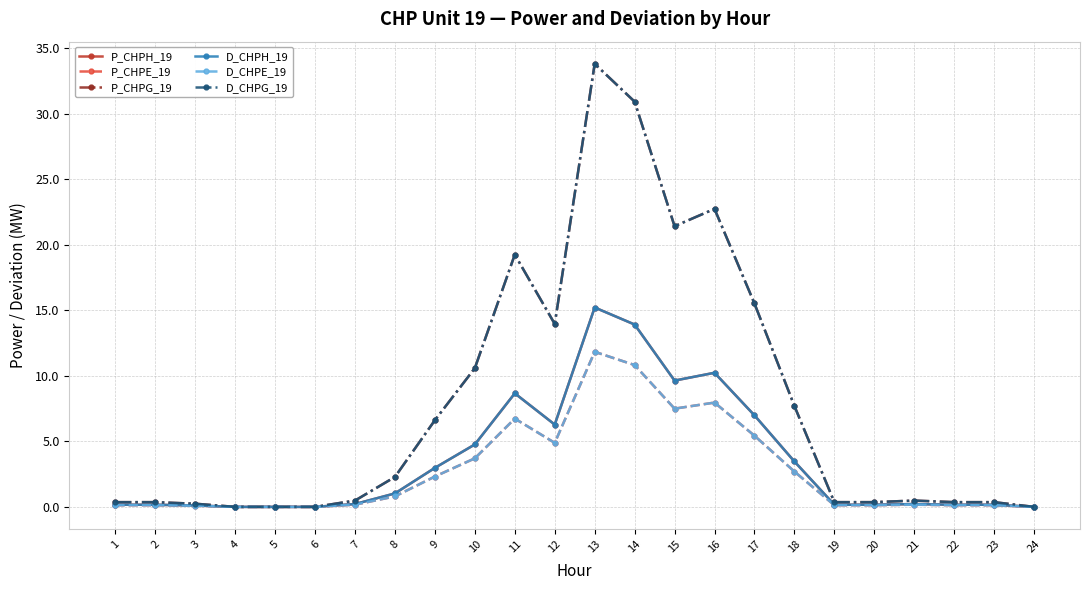

Which series has the largest total across all categories?

P_CHPG_19